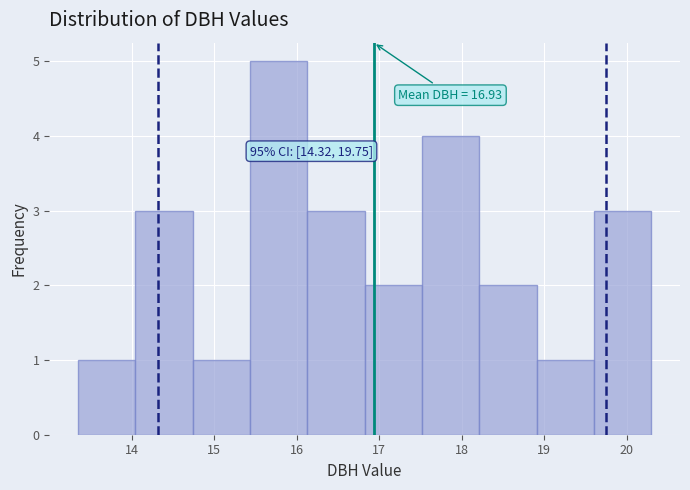

Over which range of the x-axis is the bar tallest?

15.4 to 16.1